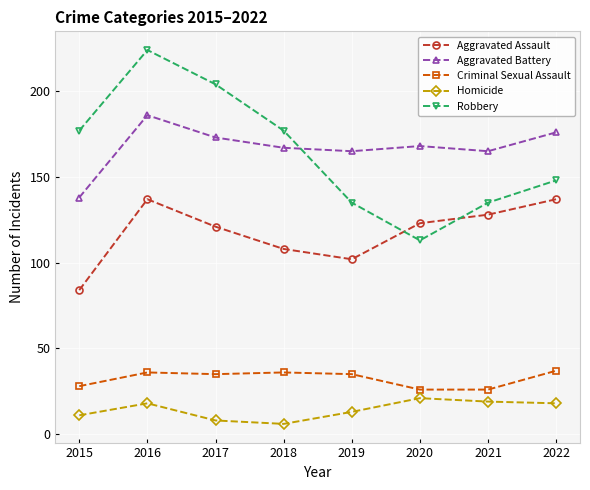

How many lines are shown in the chart?

5